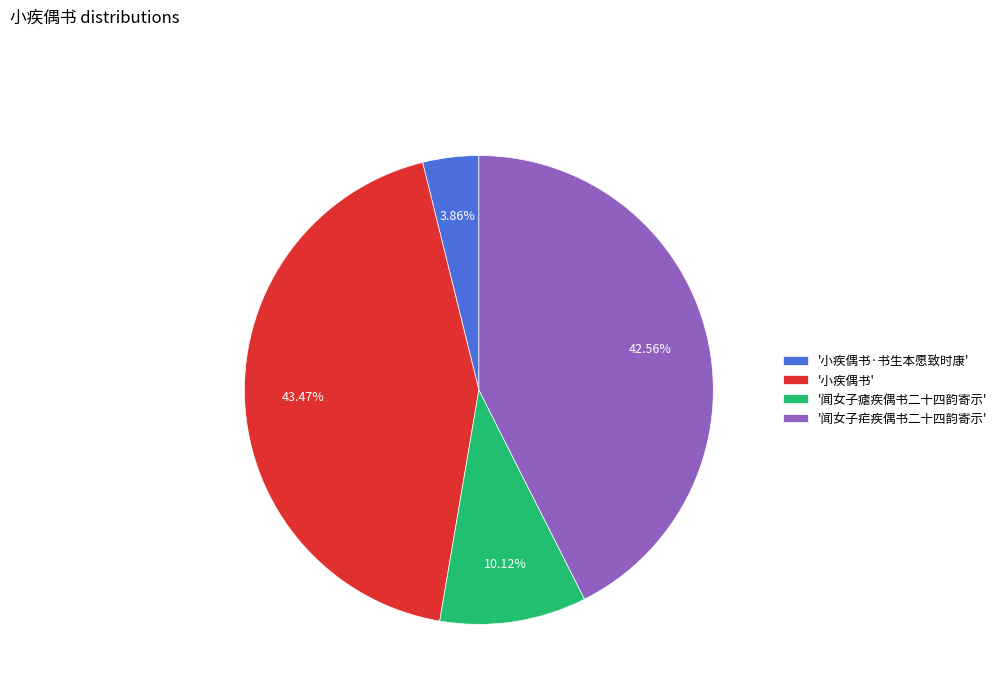

Is there any slice that represents more than half of the pie?

No